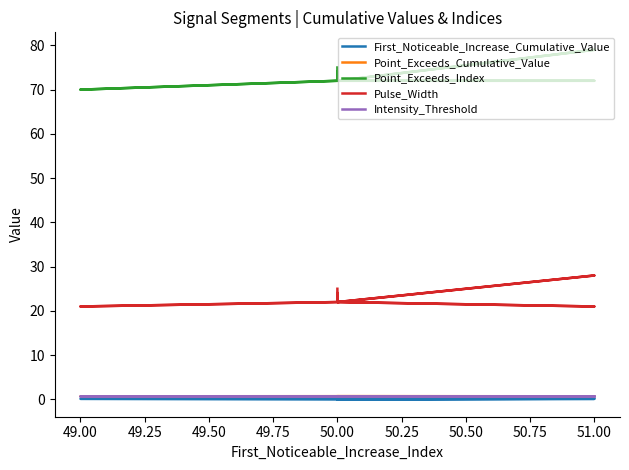

Rank the series by their maximum value, from lowest to highest.

First_Noticeable_Increase_Cumulative_Value, Intensity_Threshold, Point_Exceeds_Cumulative_Value, Pulse_Width, Point_Exceeds_Index